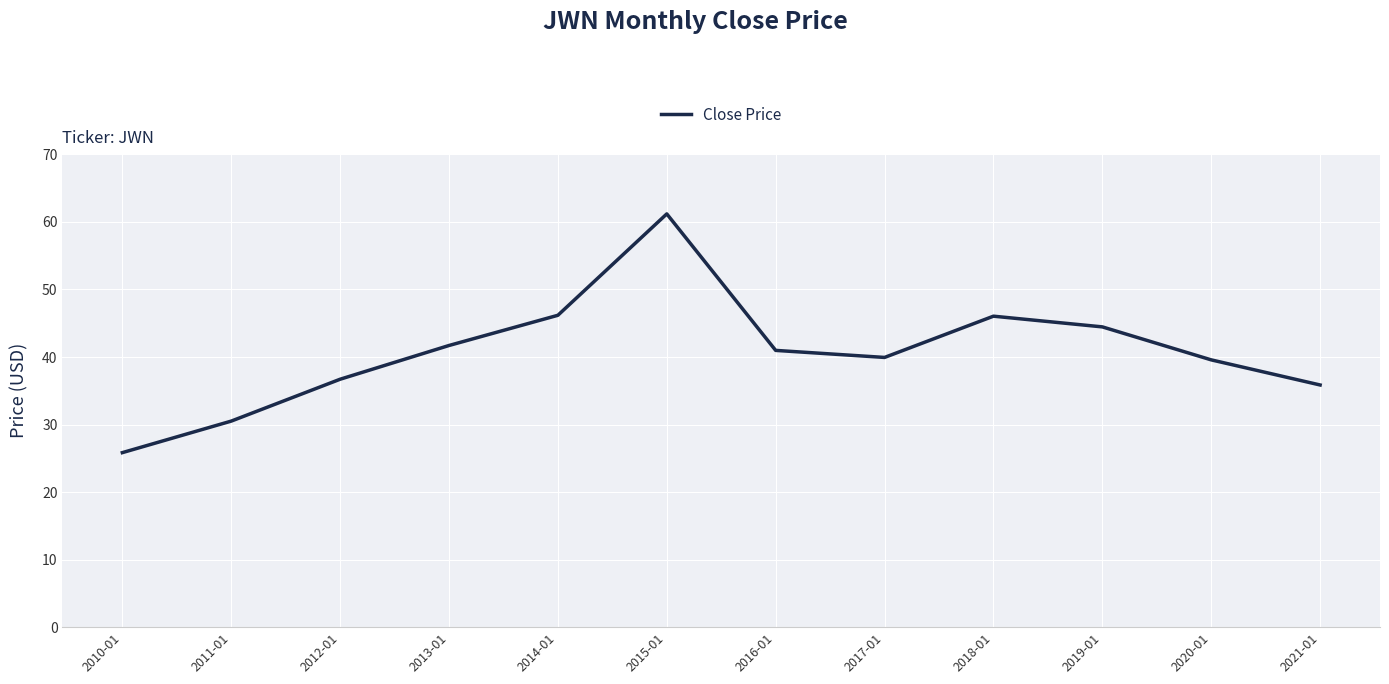

The chart shows a value of 59.5 at 2017-01. True or false?

False